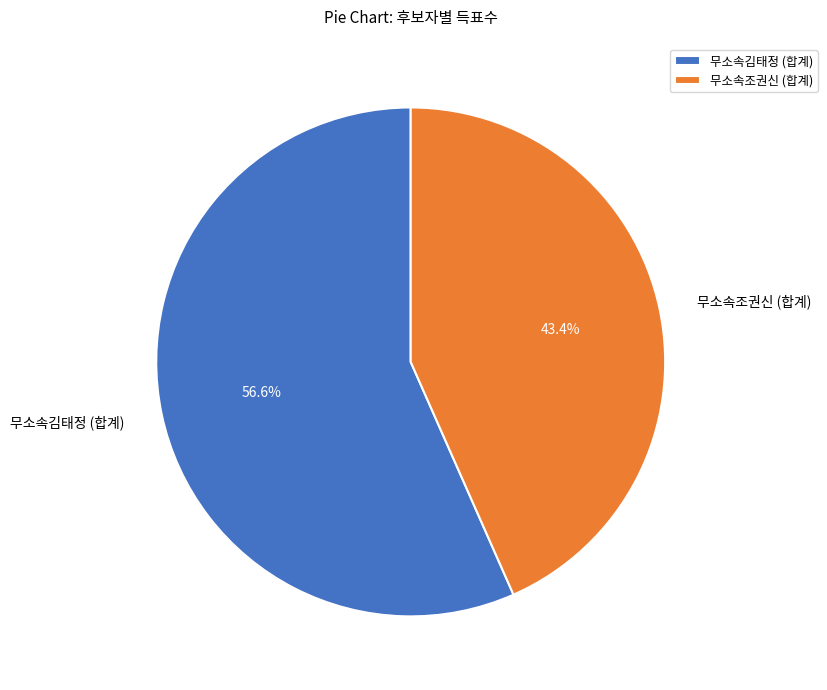

Which slice is the largest?

무소속김태정 (합계)